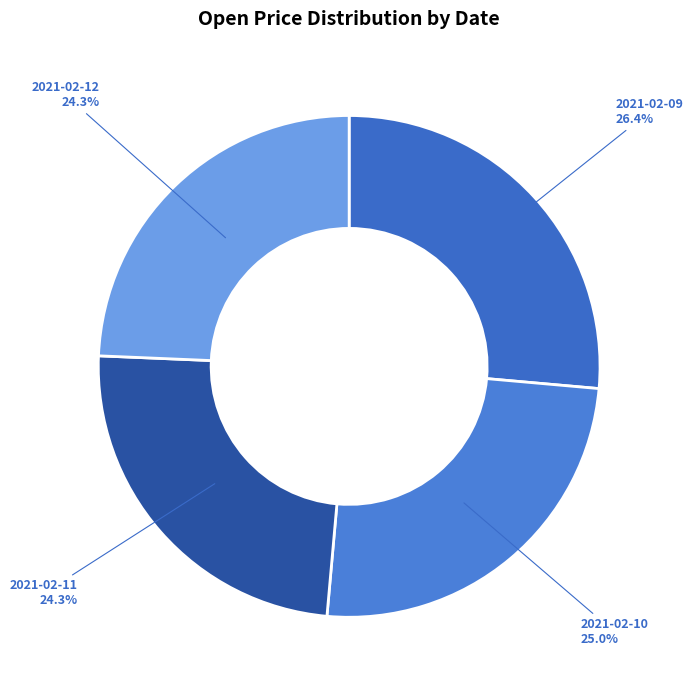

How many segments does this pie chart have?

4